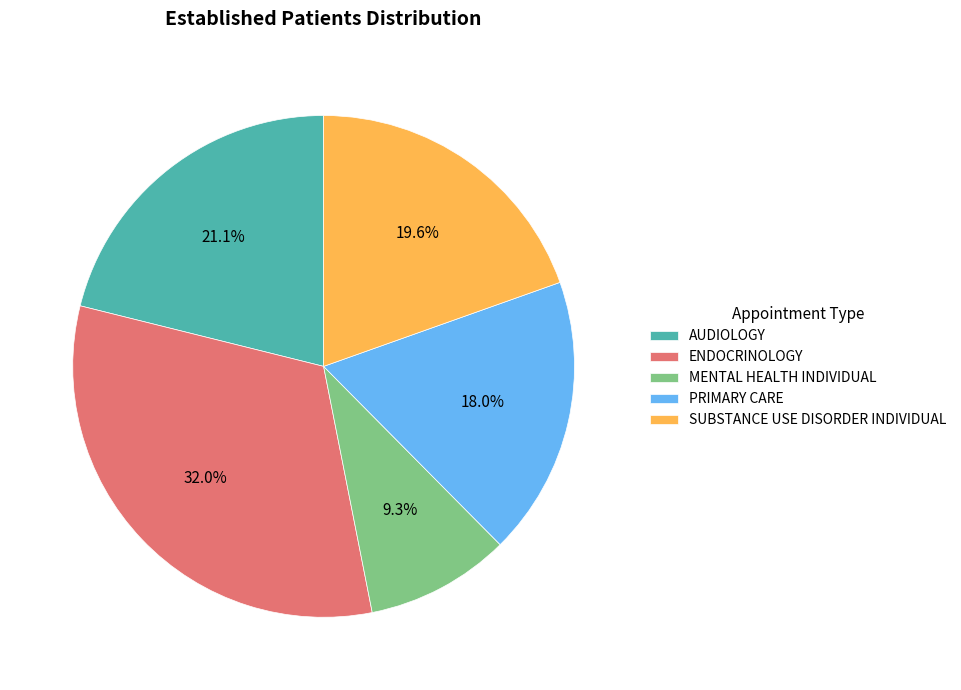

Approximately how many times larger is the value at ENDOCRINOLOGY compared to SUBSTANCE USE DISORDER INDIVIDUAL?

1.6